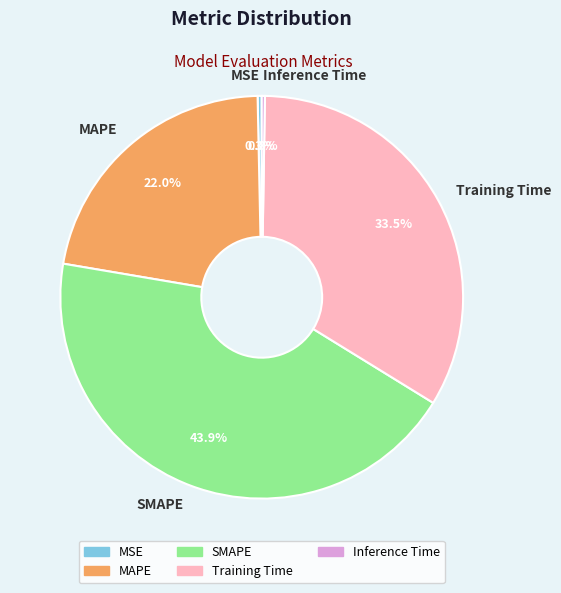

Is the sum of SMAPE and MAPE greater than half?

Yes